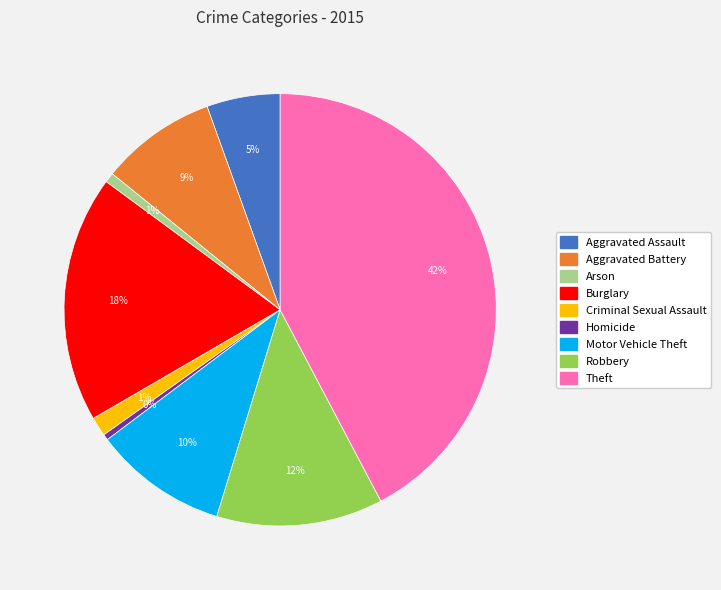

To the nearest percent, what is the difference between the Criminal Sexual Assault and Burglary slice percentages?

17%